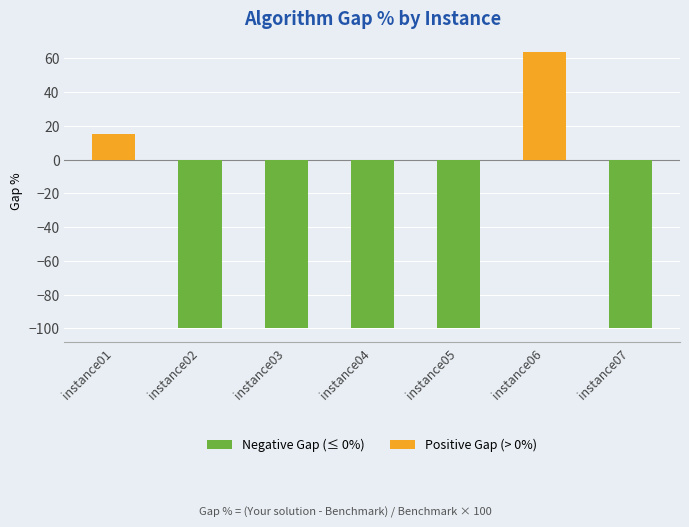

Where is the data nearest to the value -18?

instance01